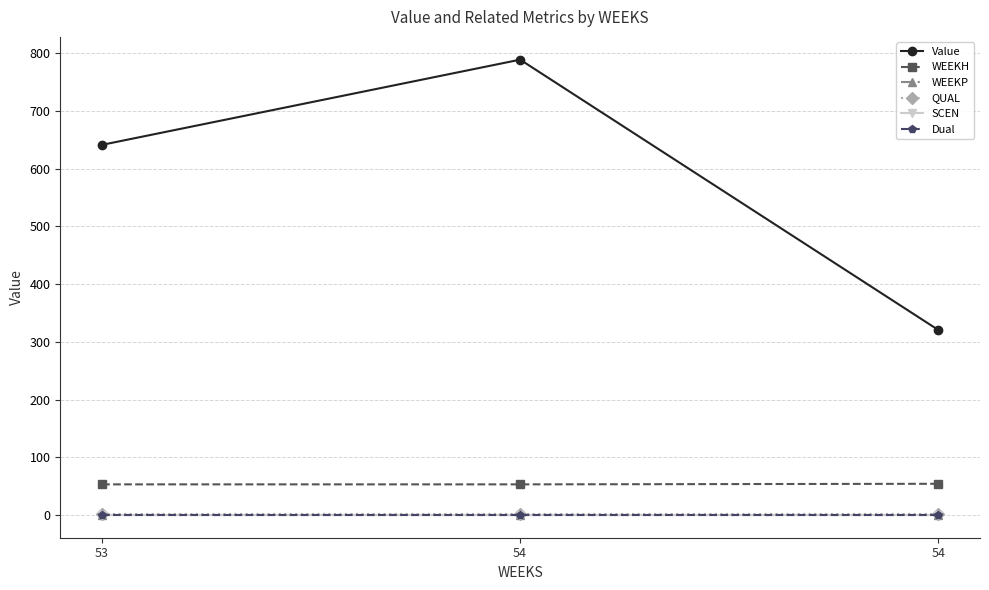

Does the chart have visible grid lines?

Yes